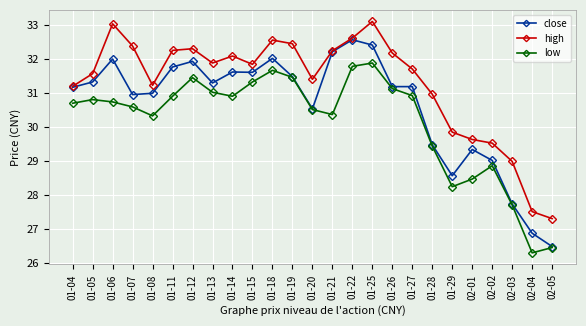

What position from the right is 01-18?

15